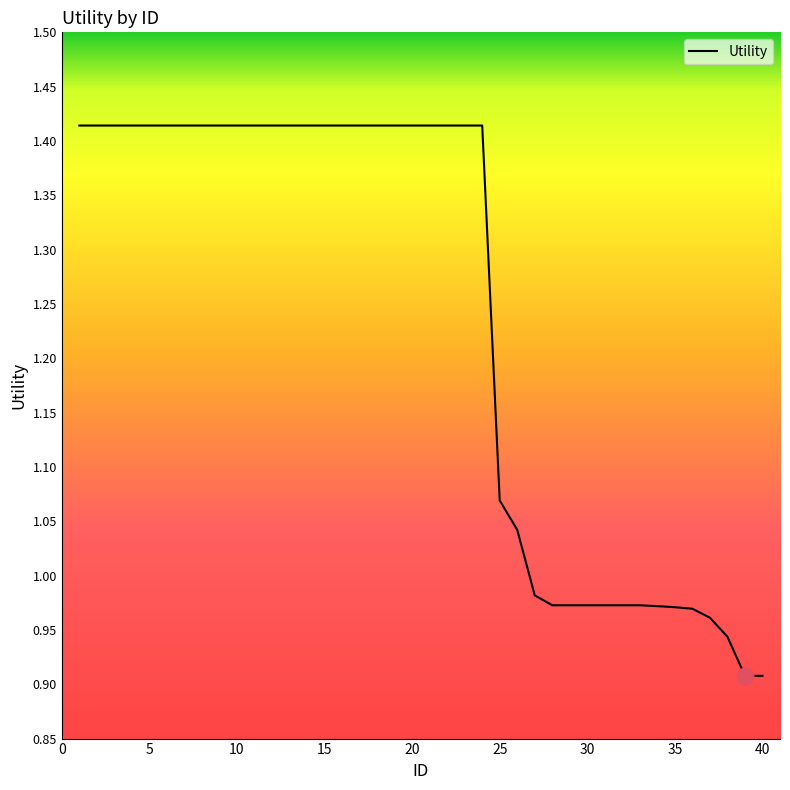

Does the chart have visible grid lines?

No